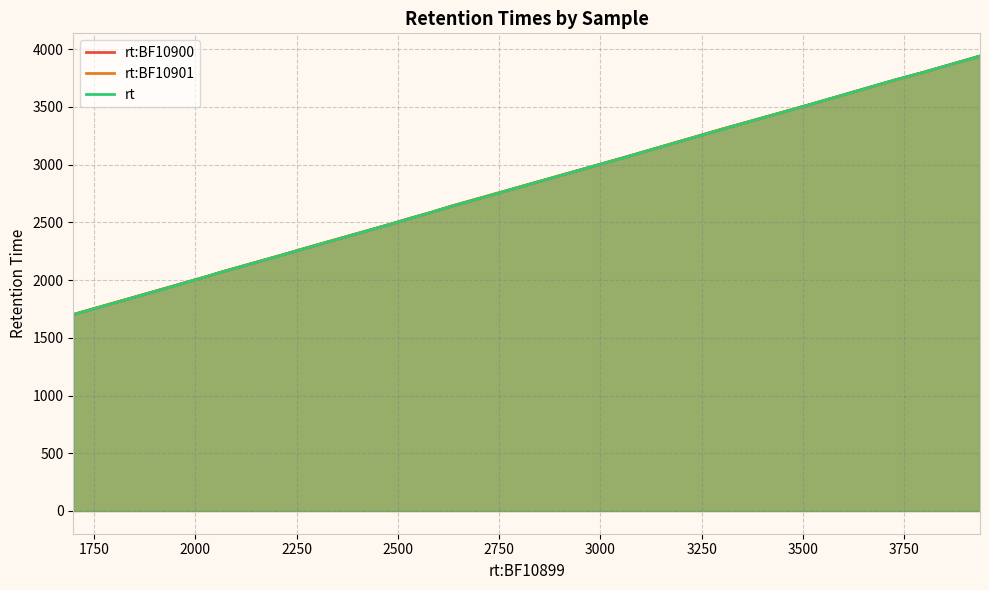

How many categories are shown in the chart?

19